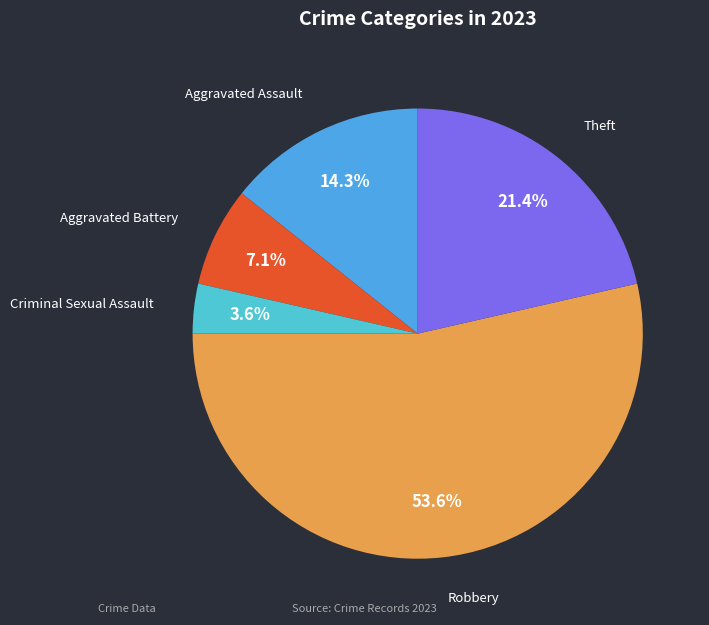

To the nearest percent, what percentage of the pie is Aggravated Assault?

14%